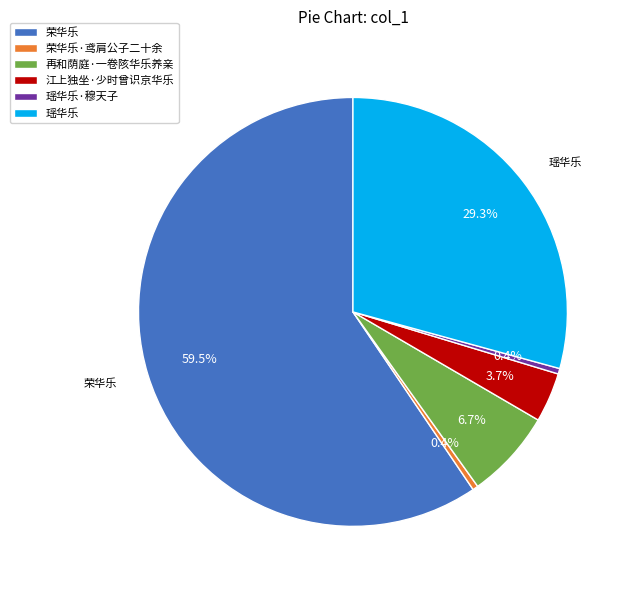

To the nearest percent, what is the difference between the largest and smallest slice percentages?

59%